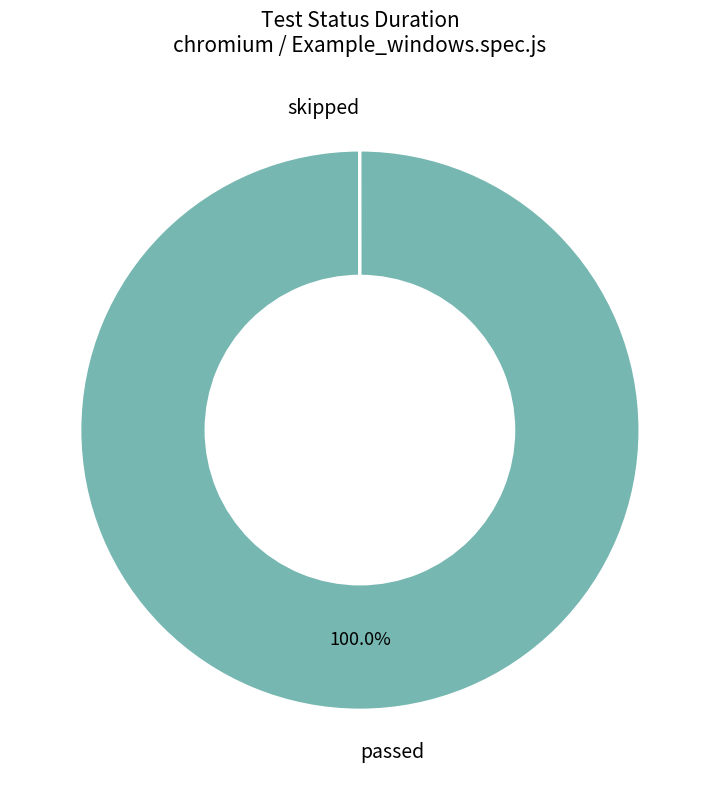

Is there any slice that represents more than half of the pie?

Yes